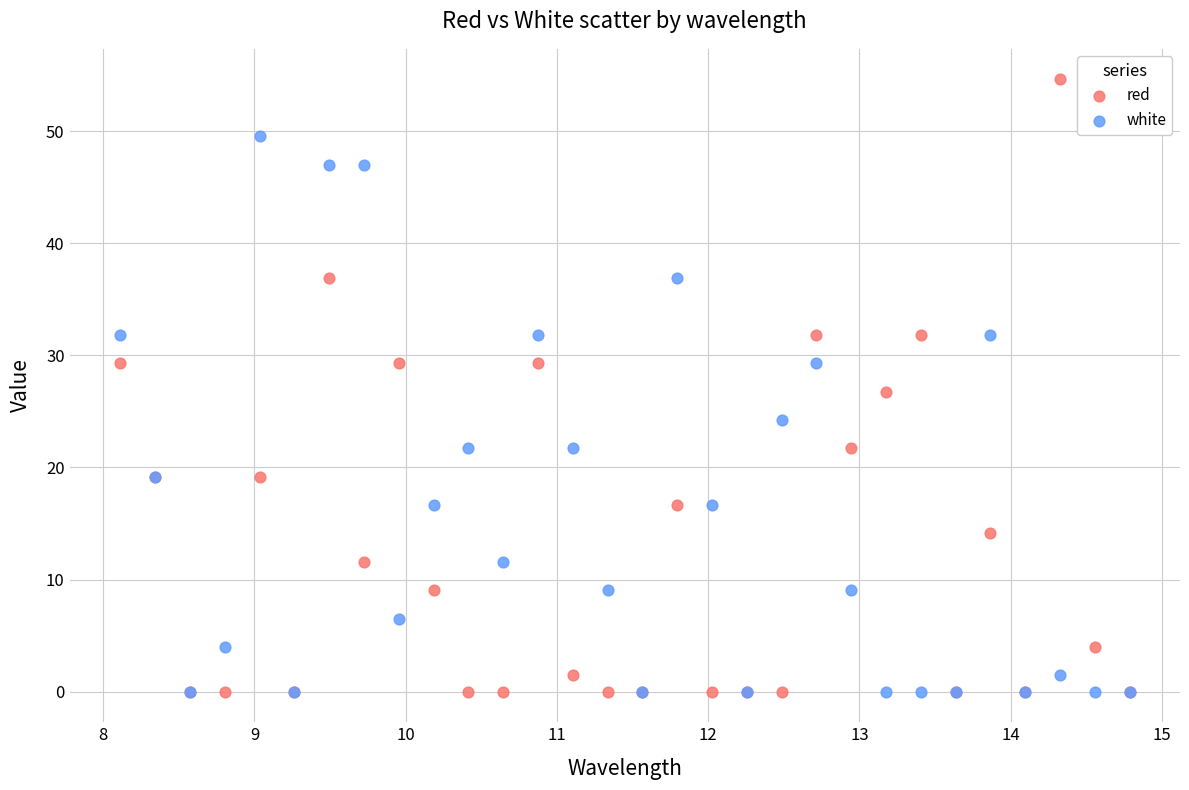

Which series has the largest Y range (max minus min)?

red